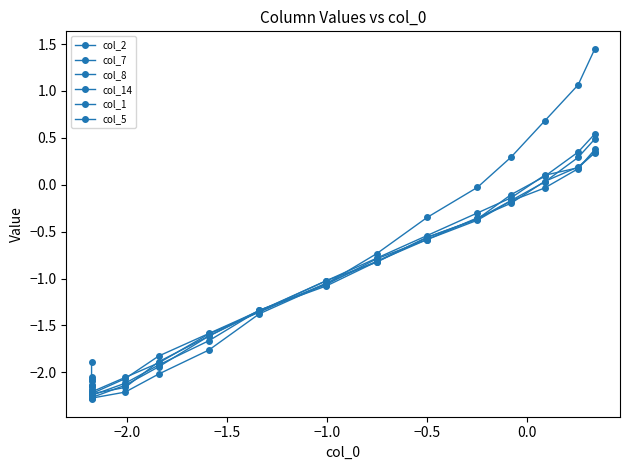

In col_14, how many points are lower than both neighbors (excluding endpoints)?

1